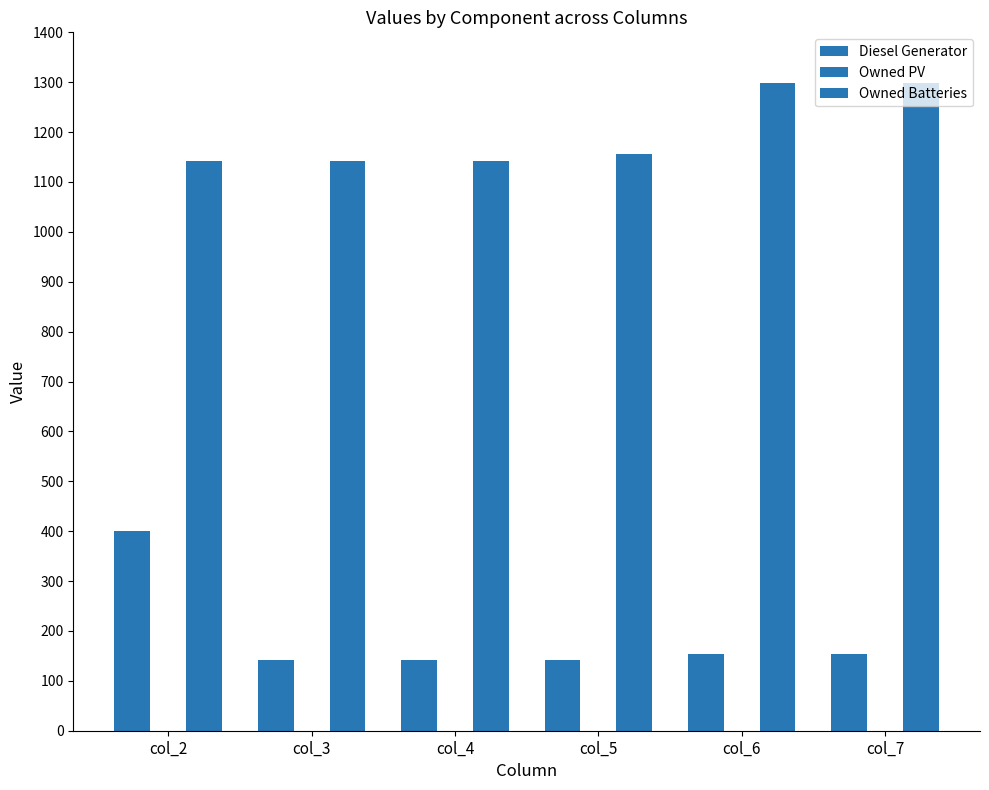

Are the bars grouped side by side (vs. stacked)?

Yes